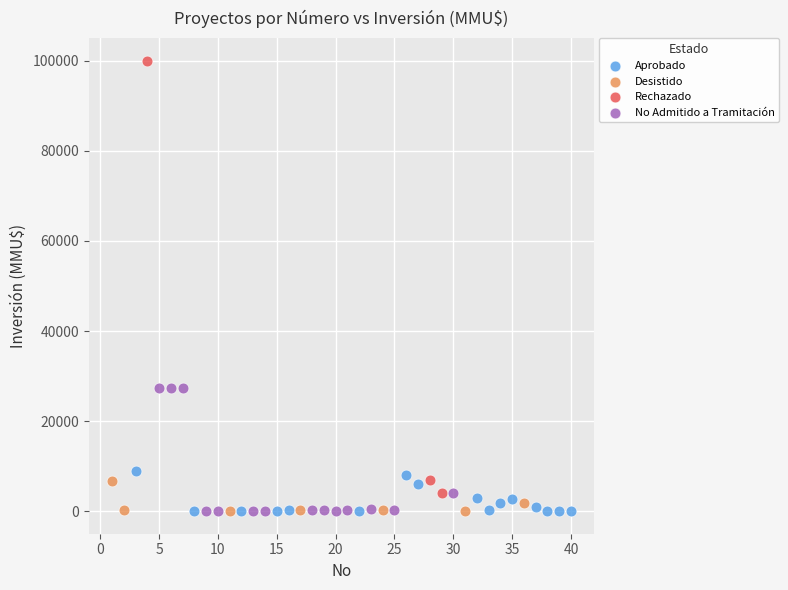

Which series has the largest Y range (max minus min)?

Rechazado